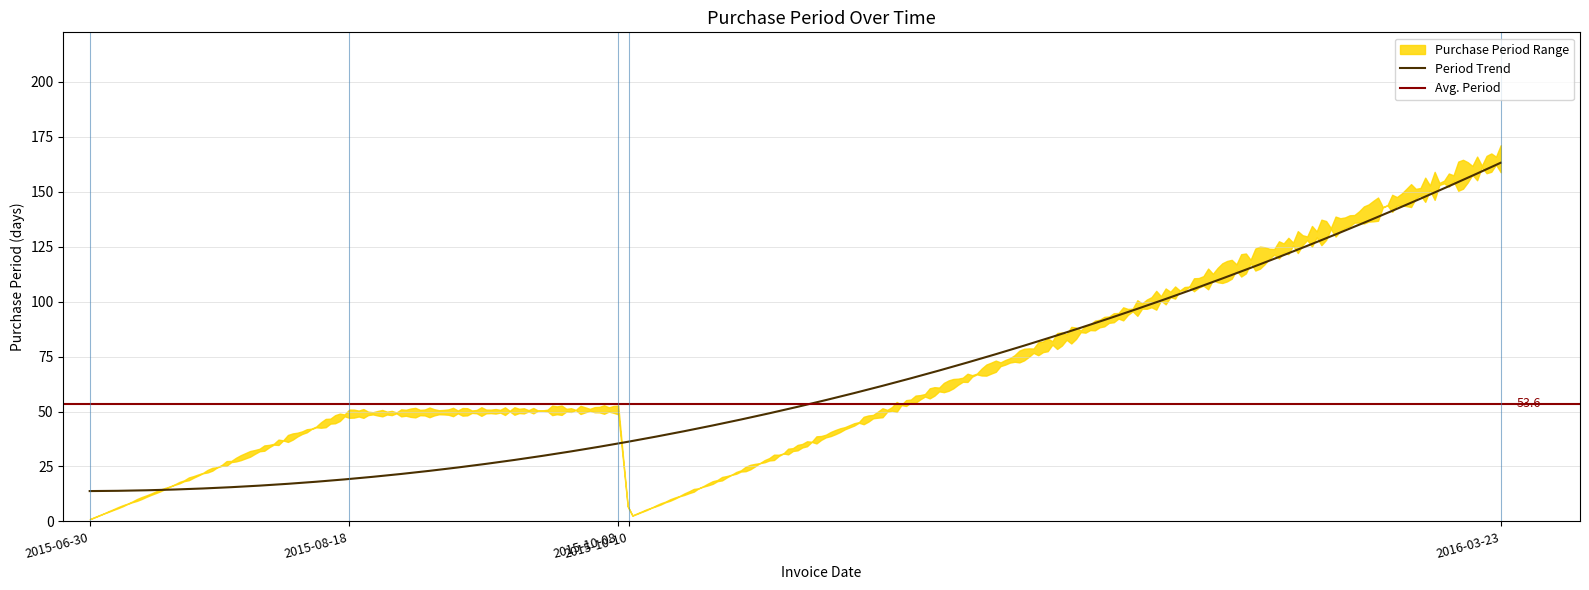

Read the value at 2016-03-23, to the nearest 50.

150